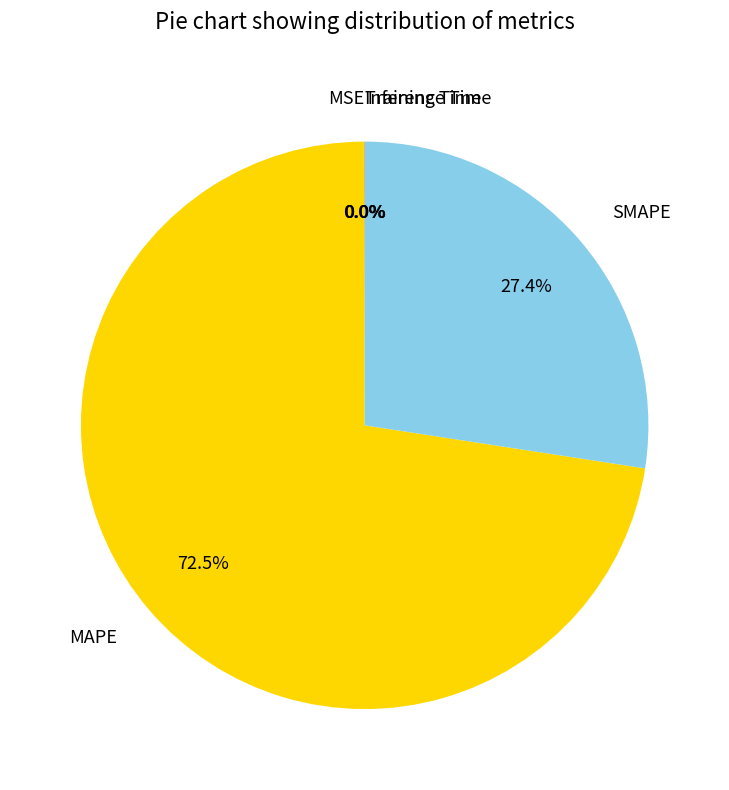

Is there a majority slice in this chart?

Yes